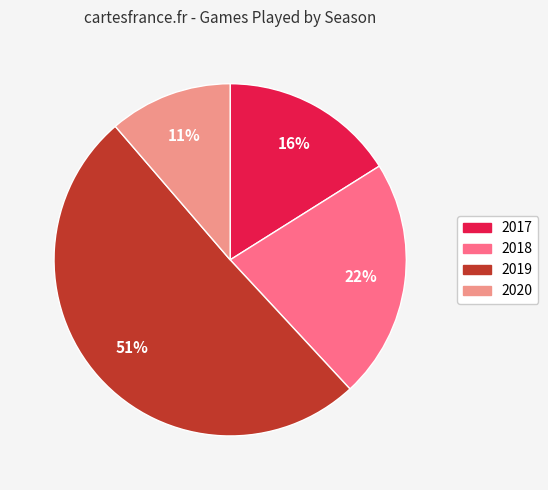

To the nearest percent, what is the combined percentage of 2020 and 2018?

33%